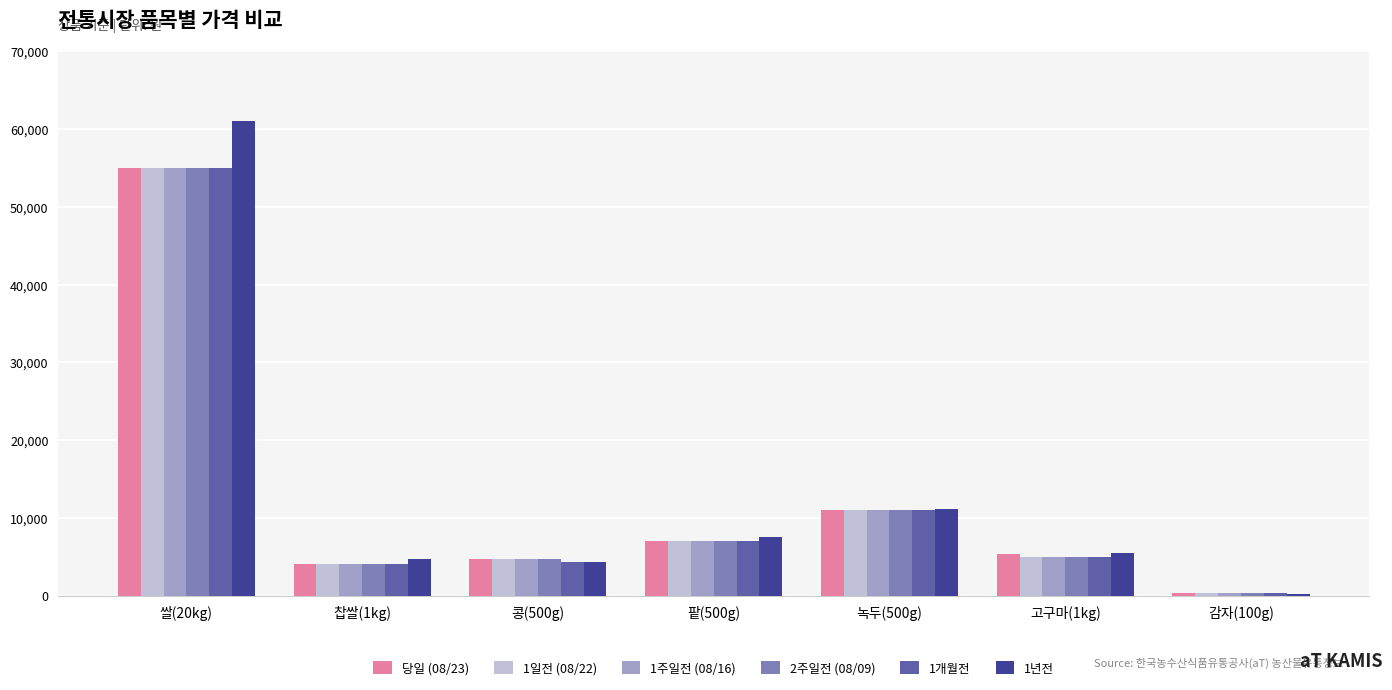

Which series has the widest spread of values?

1년전